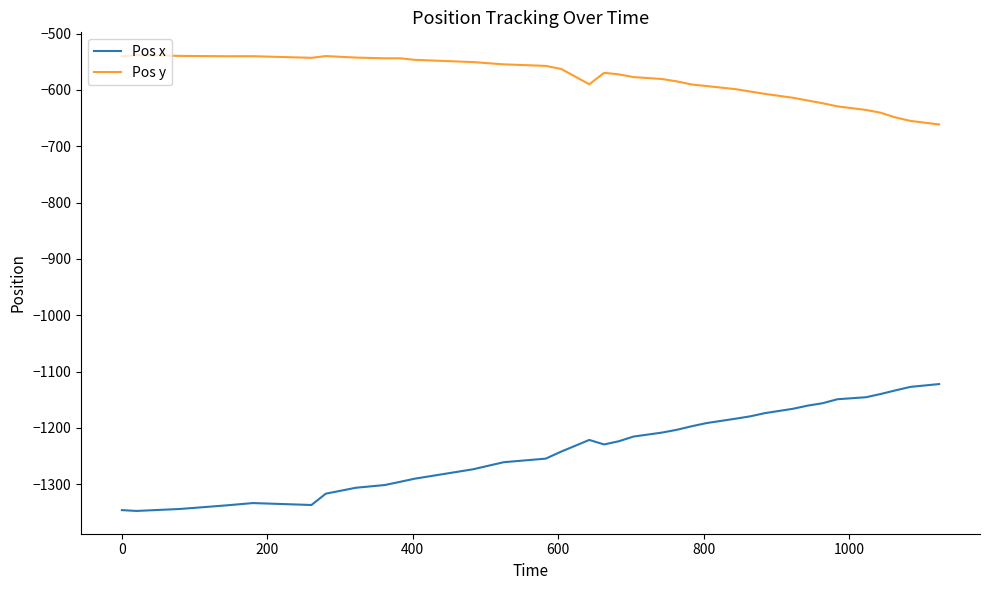

What are all the series names shown in the legend?

Pos x, Pos y